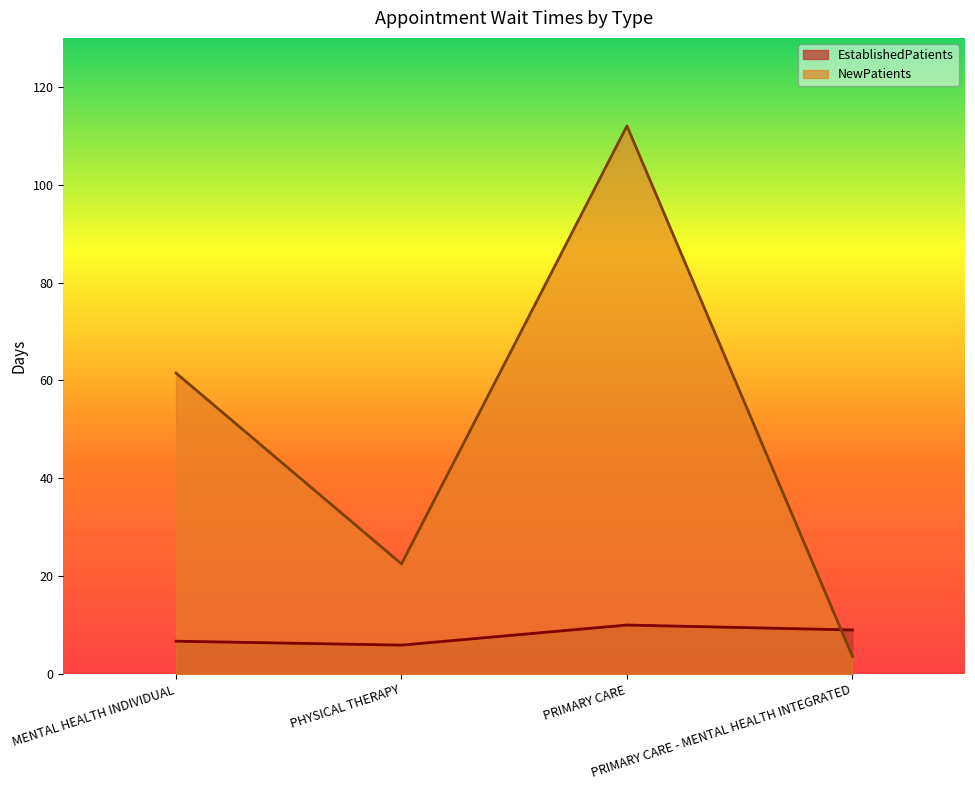

True or false: NewPatients has a value of 22.5 at PHYSICAL THERAPY.

True